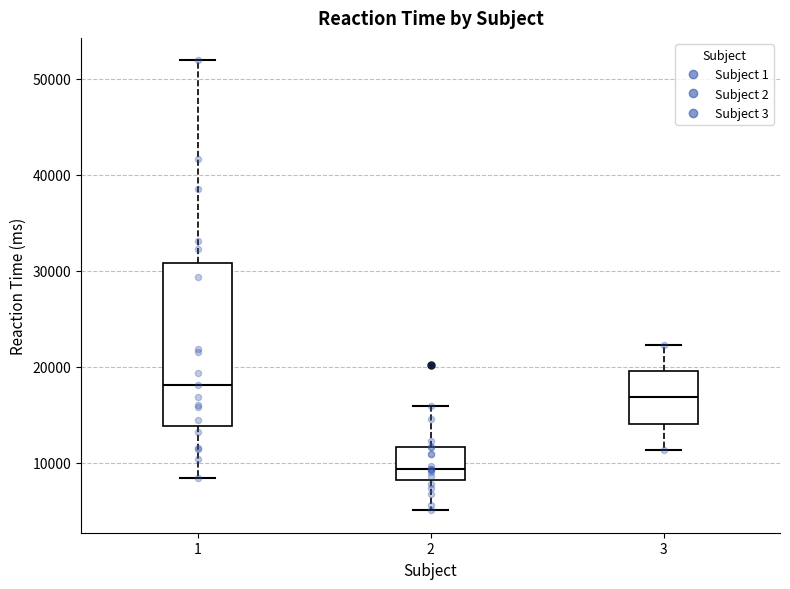

Reading left to right, read every box against the y-axis: the position of its median line, the range the box covers, and the ends of its whiskers. The values are not printed on the chart, so give them approximately, as read against the axis.

1: median 18000, box 14000 to 31000, whiskers 8000 to 52000
2: median 9000, box 8000 to 12000, whiskers 5000 to 16000
3: median 17000, box 14000 to 20000, whiskers 11000 to 22000